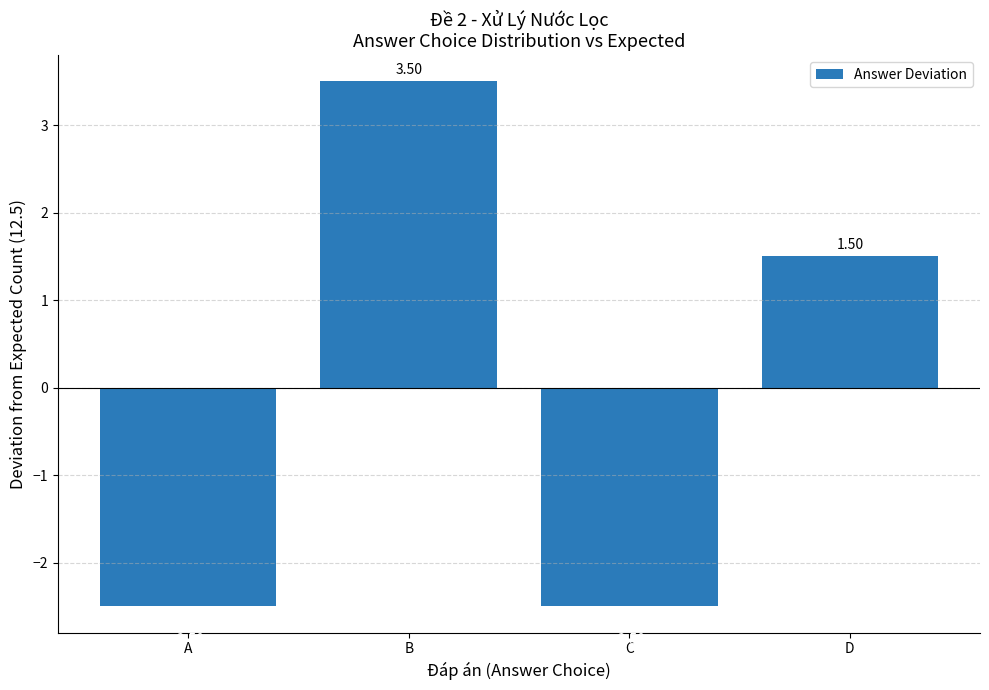

What is the minimum value shown in the chart?

-2.5